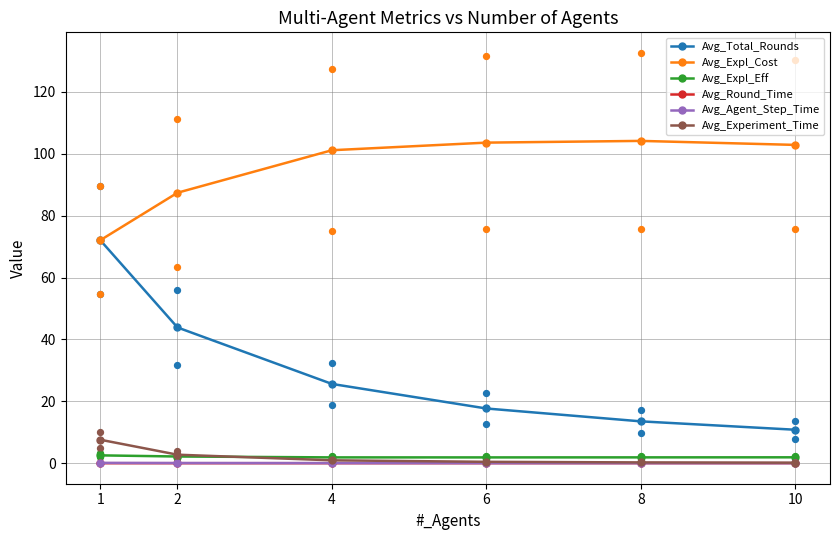

At which category is the sum across all series the highest?

1